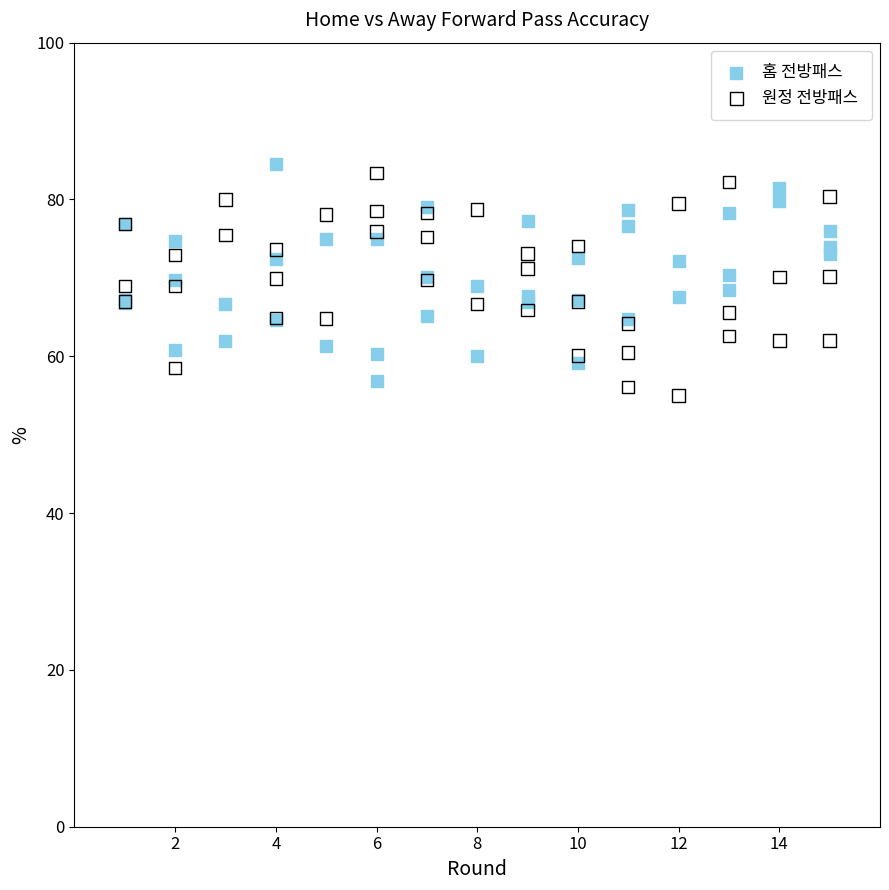

What are all the series names shown in the legend?

홈 전방패스, 원정 전방패스